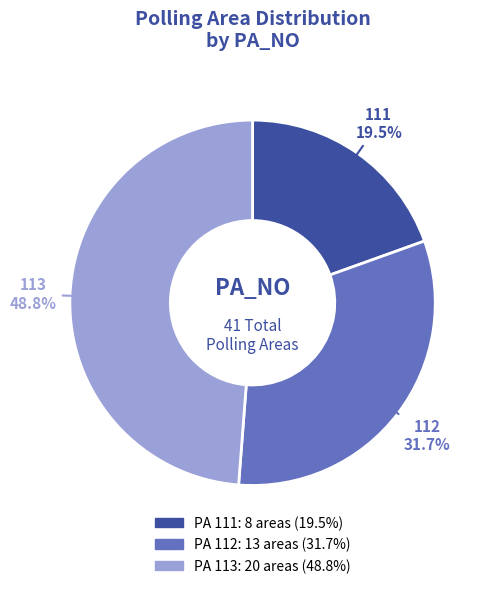

What percentage do 111 and 112 together represent?

51.2%